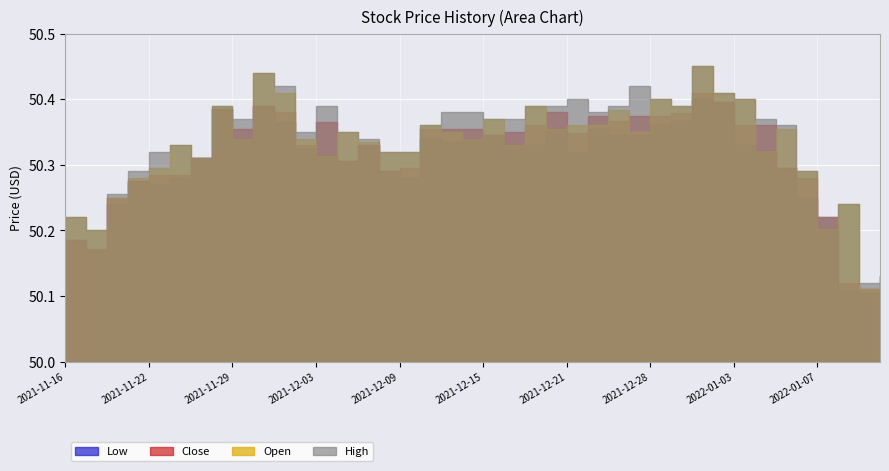

Which category has the lowest value in the Open series?

2022-01-11